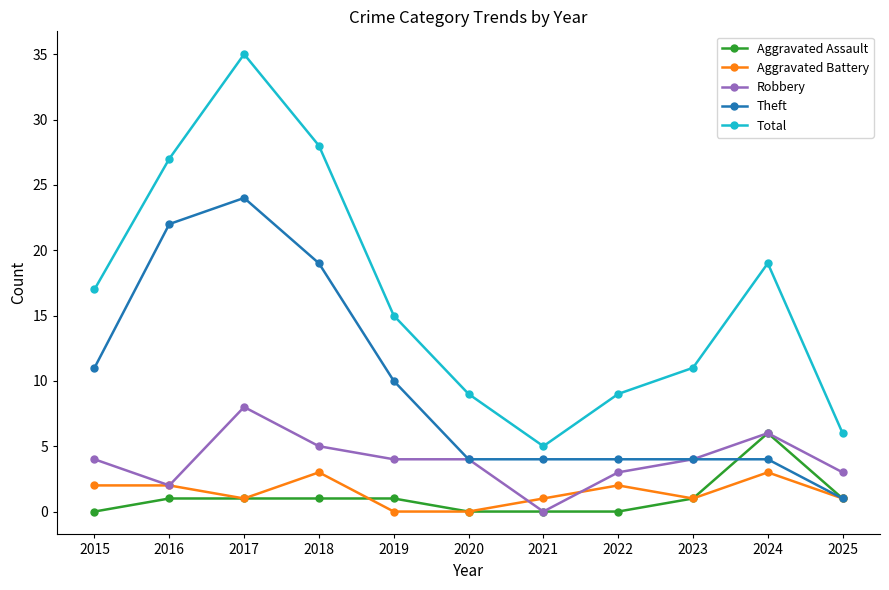

Between 2021 and 2022, which series saw the biggest shift?

Total